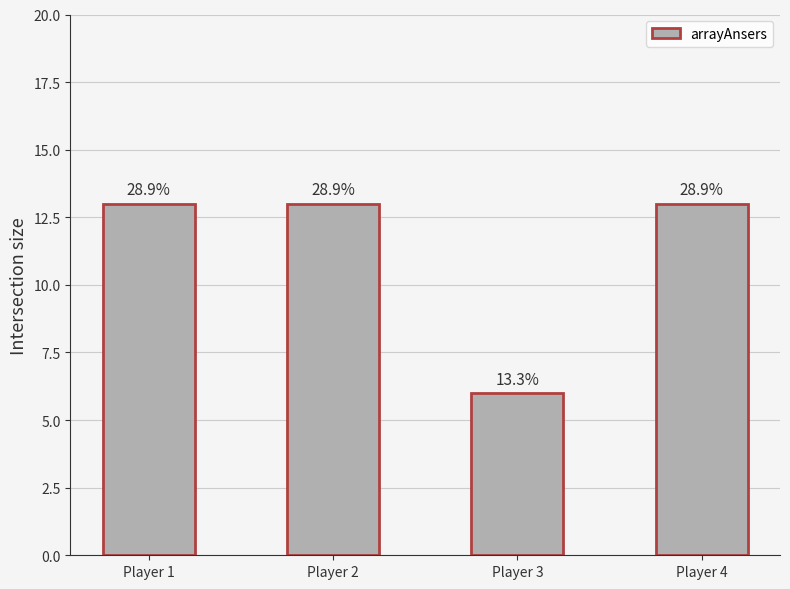

How many bars are there in total?

4